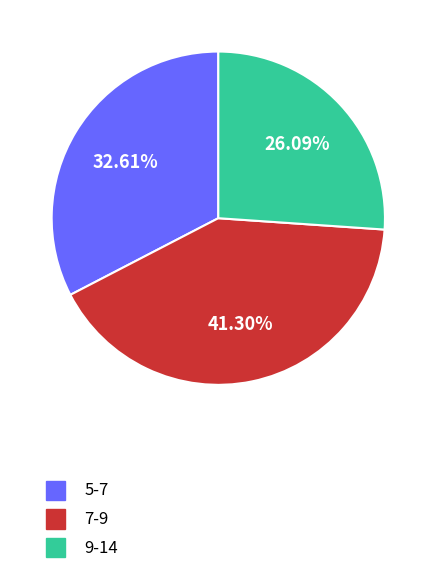

Is there any slice that represents more than half of the pie?

No